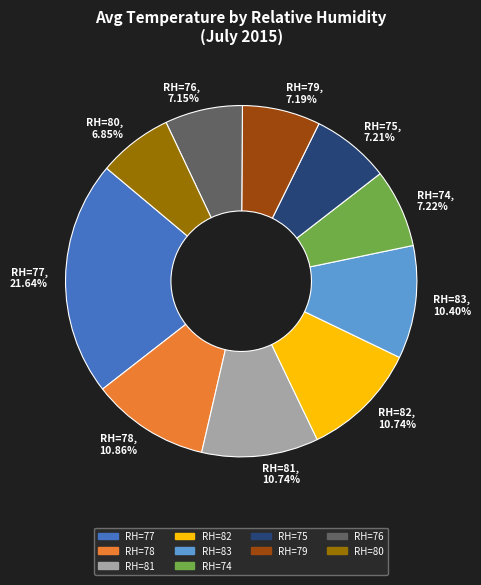

Approximately how many times larger is the value at RH=76, 7.15% compared to RH=77, 21.64%?

0.3